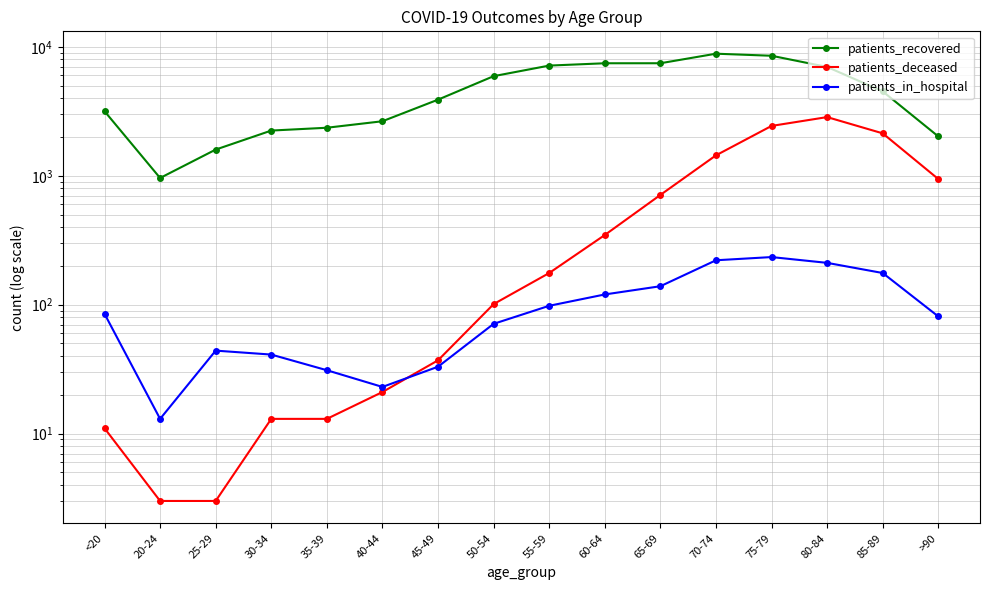

What are all the series names shown in the legend?

patients_recovered, patients_deceased, patients_in_hospital